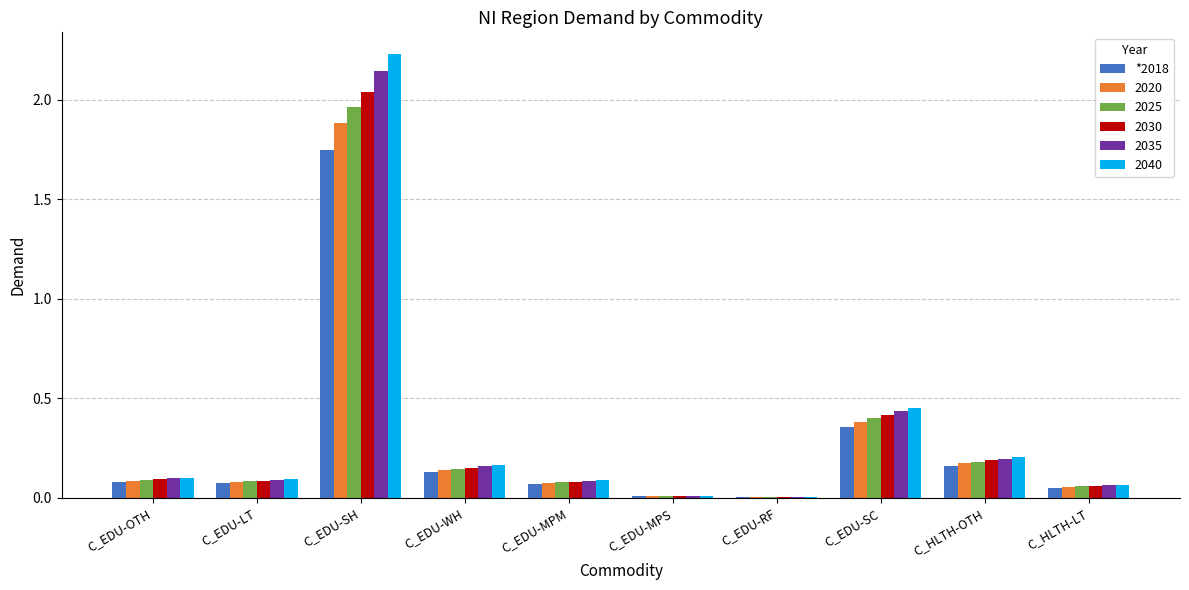

What is the sum of all 2035 values?

3.3